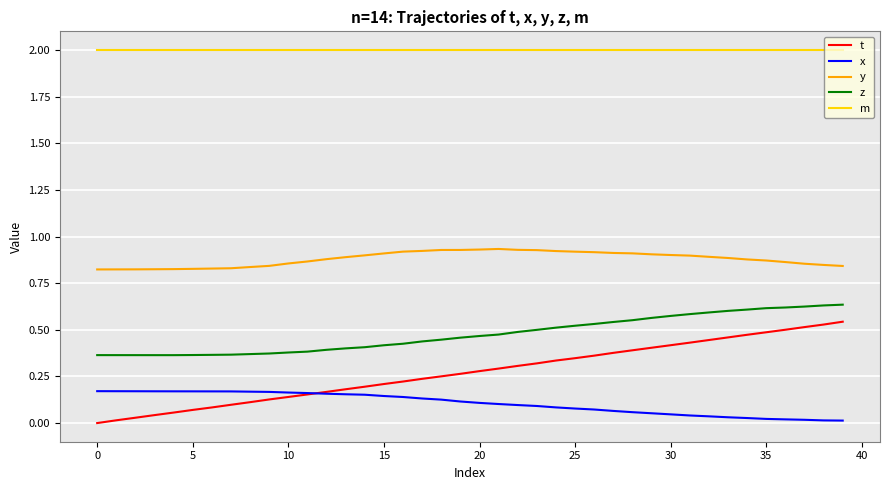

Which series has the largest total across all categories?

m